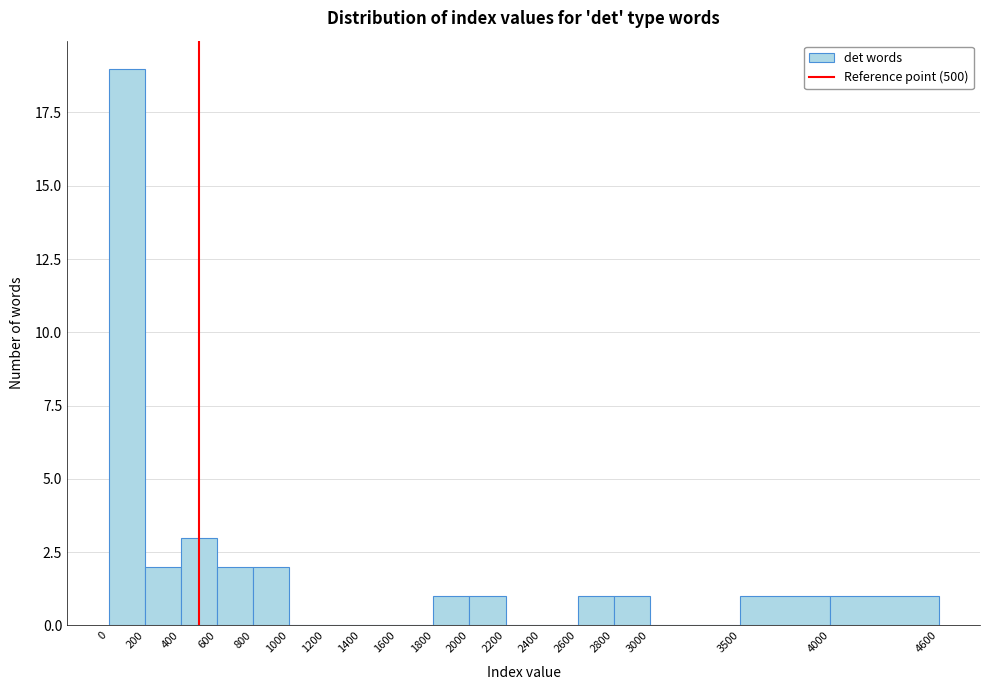

Over which range of the x-axis is the bar tallest?

0 to 200